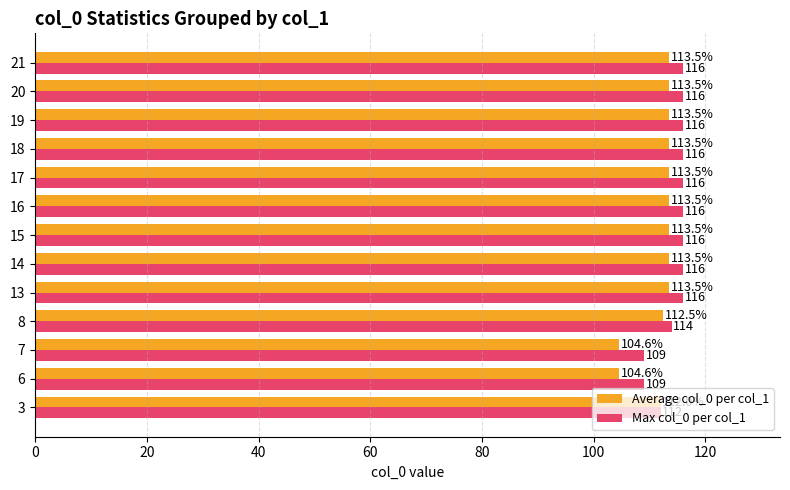

What is the average value of the Max col_0 per col_1 series?

114.5